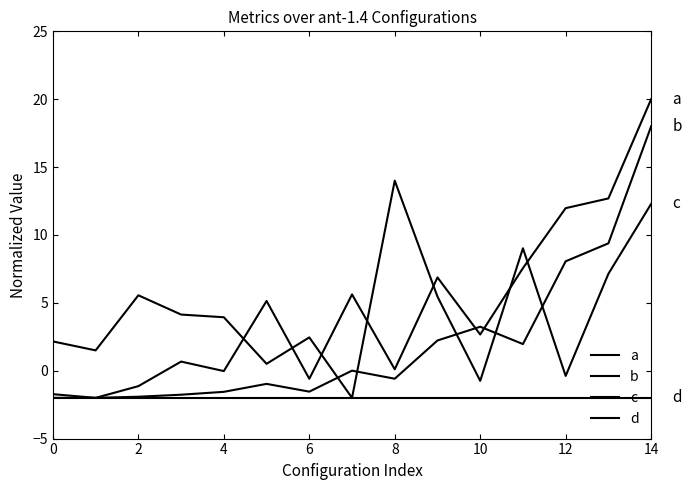

How many lines are shown in the chart?

4